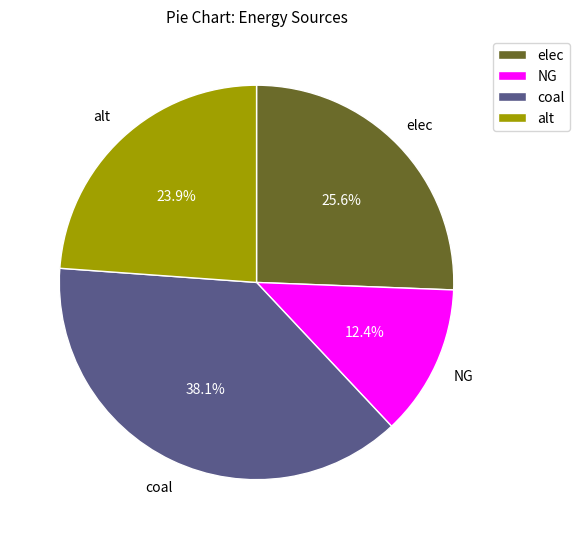

To the nearest percent, what is the average slice percentage?

25%